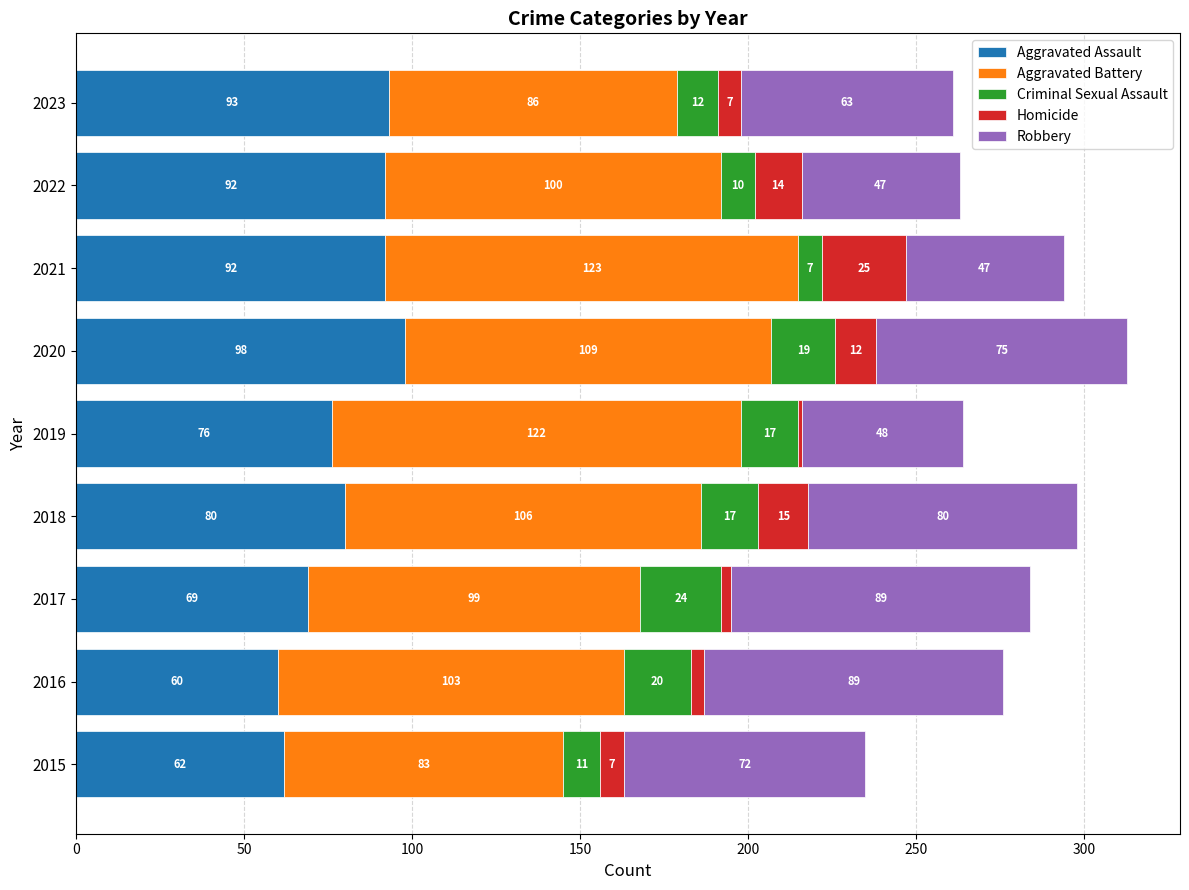

What is the highest value of the Aggravated Assault series?

98